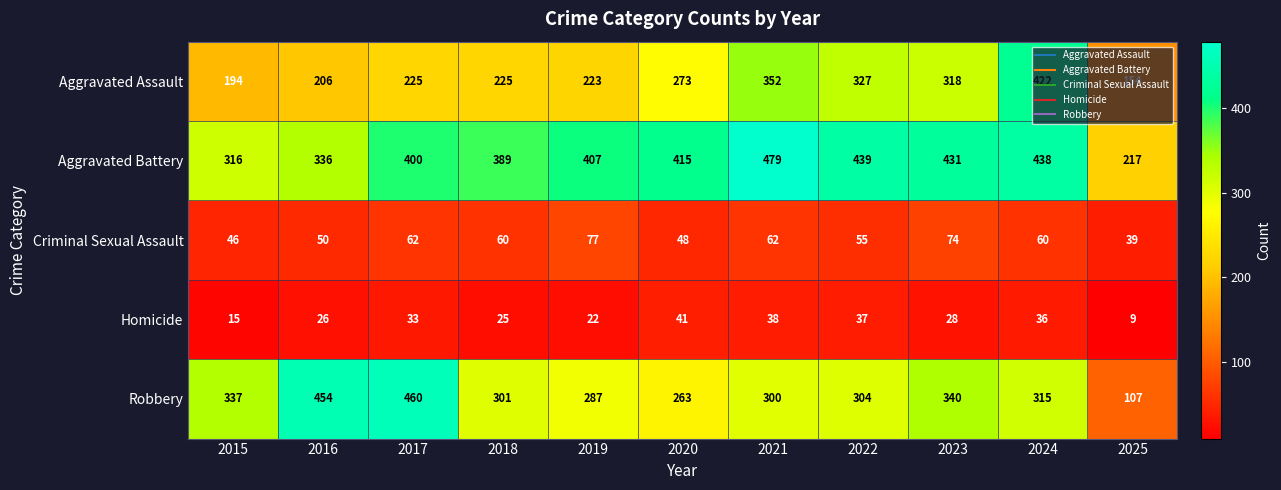

True or false: Aggravated Battery has a value of 135 at 2021.

False